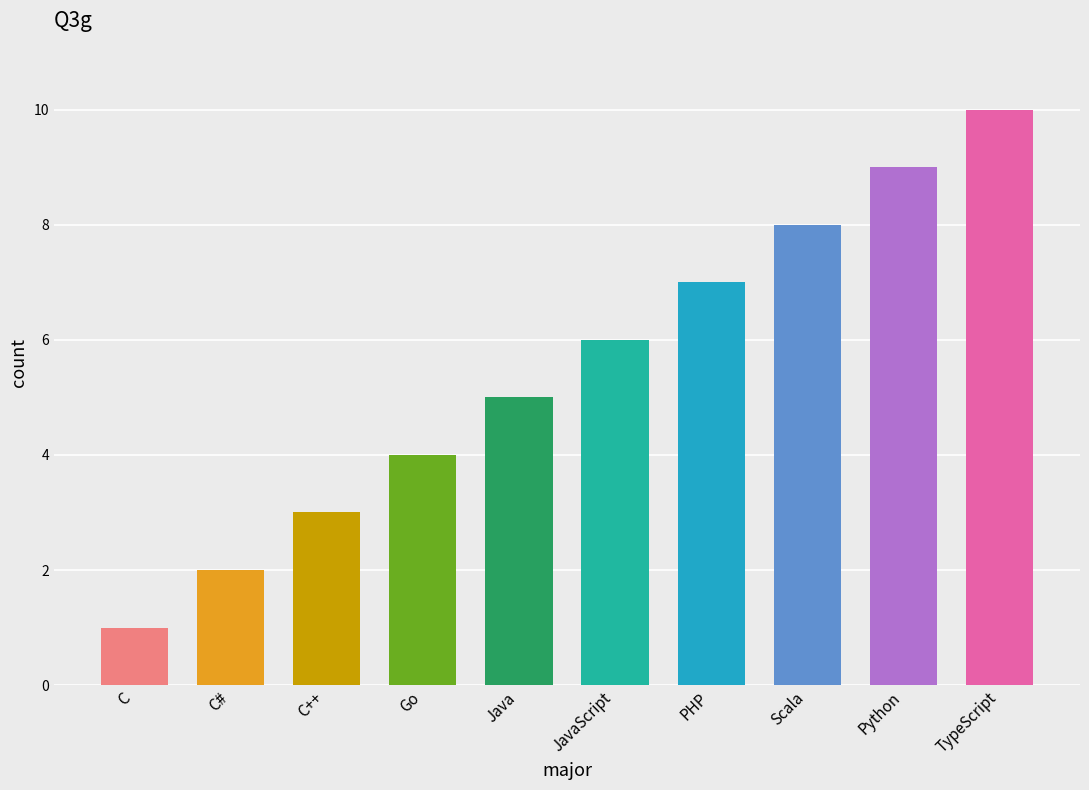

What is the change in value from C++ to Java?

+2